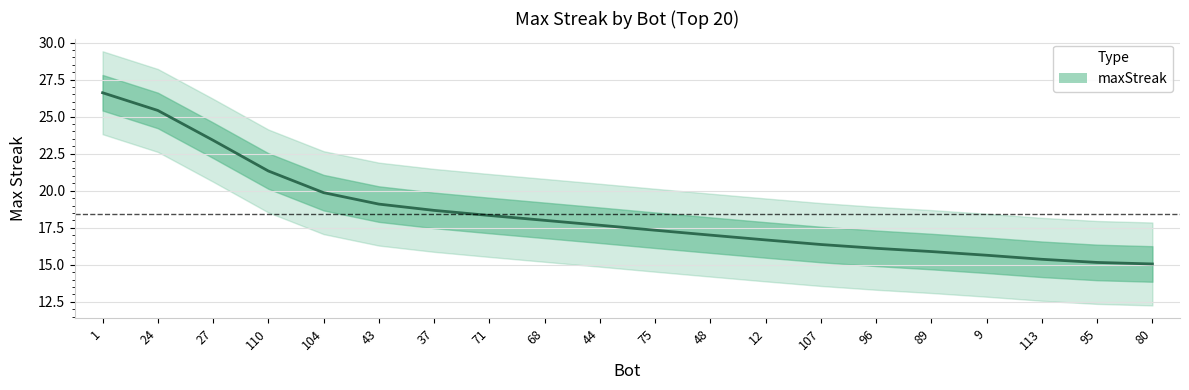

Approximately how many times larger is the value at 48 compared to 12?

1.0